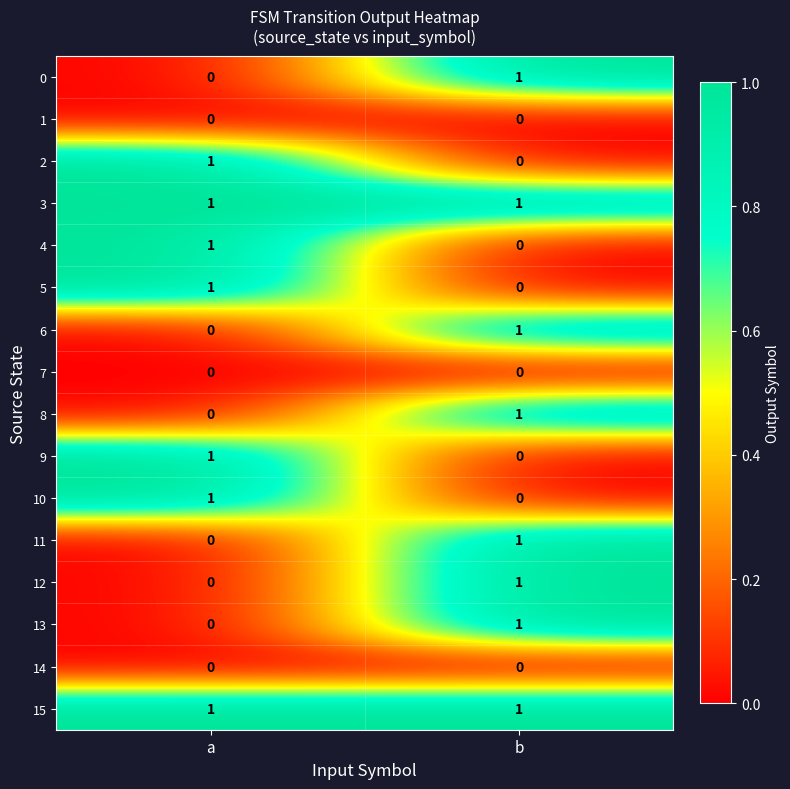

What is the difference between the highest and lowest values at a?

1